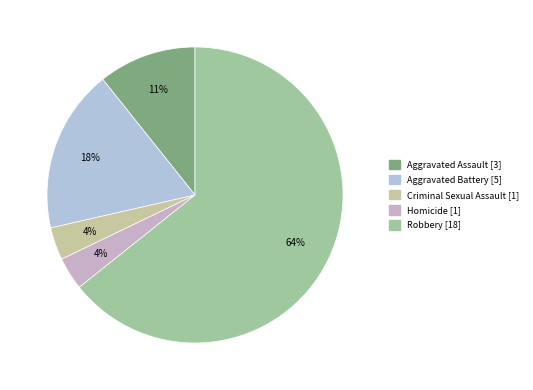

How many segments does this pie chart have?

5